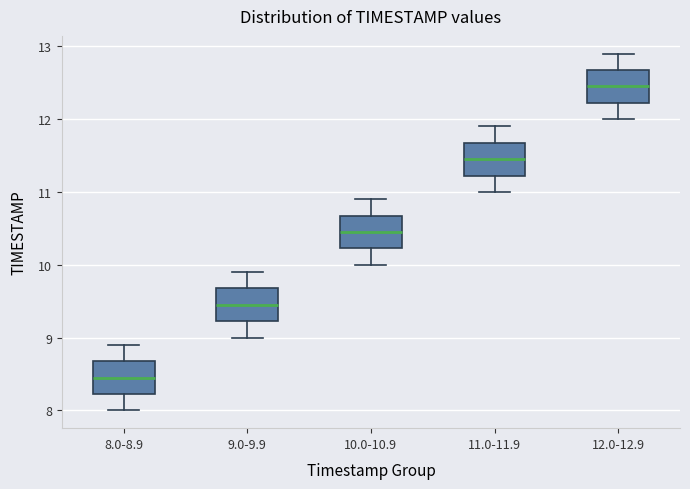

Reading left to right, read every box against the y-axis: the position of its median line, the range the box covers, and the ends of its whiskers. The values are not printed on the chart, so give them approximately, as read against the axis.

8.0-8.9: median 8.5, box 8.2 to 8.7, whiskers 8.0 to 8.9
9.0-9.9: median 9.5, box 9.2 to 9.7, whiskers 9.0 to 9.9
10.0-10.9: median 10.5, box 10.2 to 10.7, whiskers 10.0 to 10.9
11.0-11.9: median 11.5, box 11.2 to 11.7, whiskers 11.0 to 11.9
12.0-12.9: median 12.5, box 12.2 to 12.7, whiskers 12.0 to 12.9